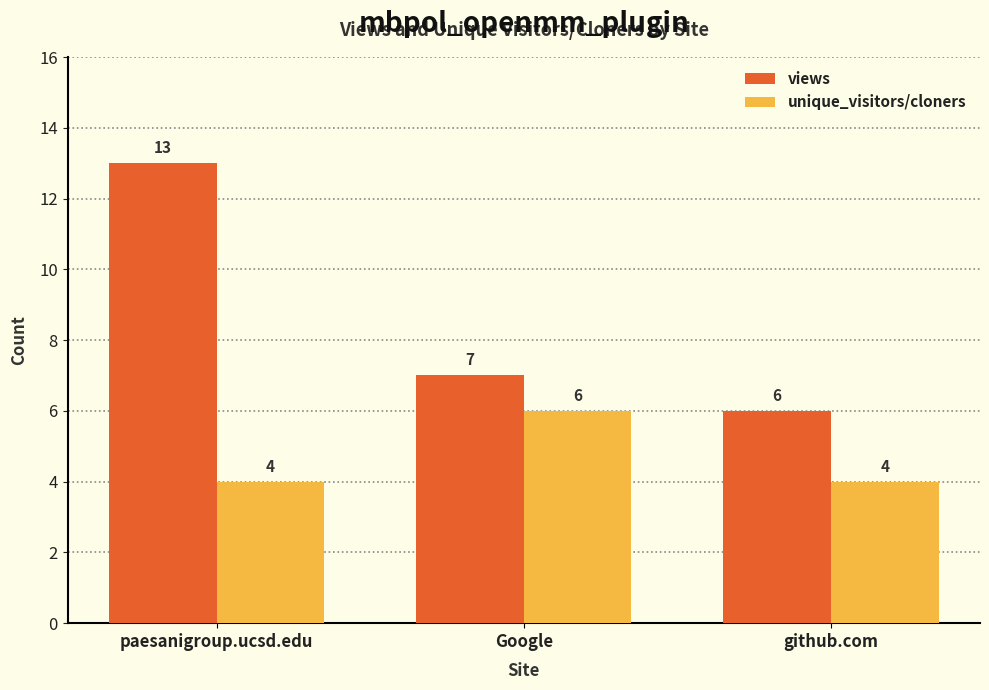

Is it true that unique_visitors/cloners equals 2 at paesanigroup.ucsd.edu?

False